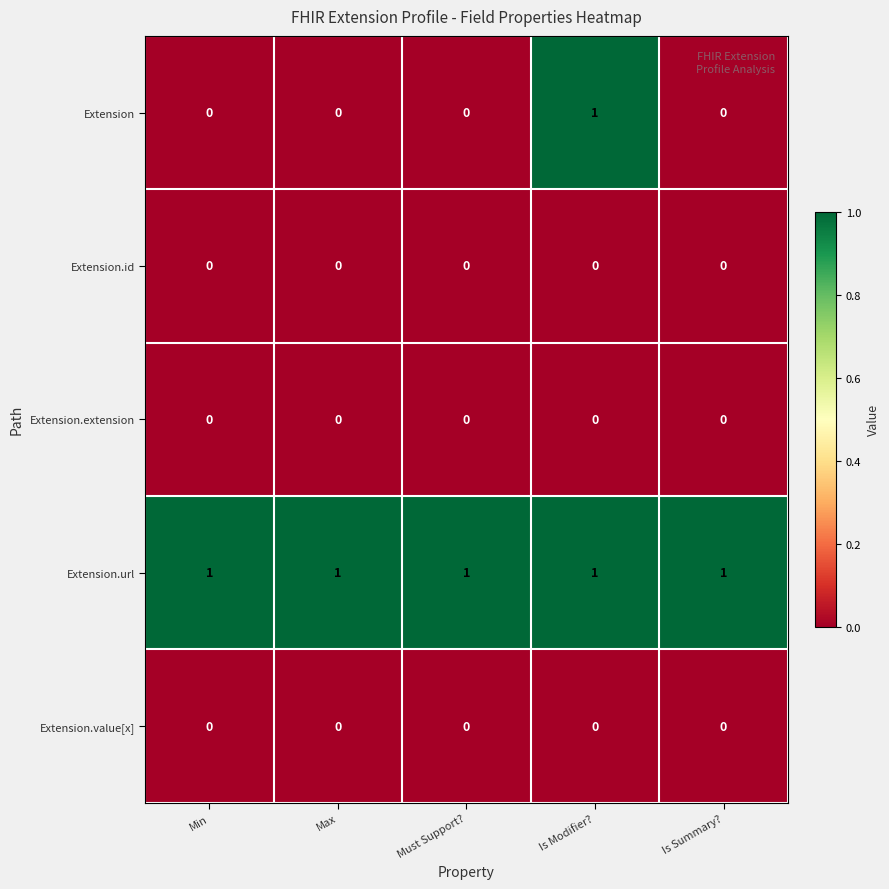

Which series has the largest total across all categories?

Extension.url